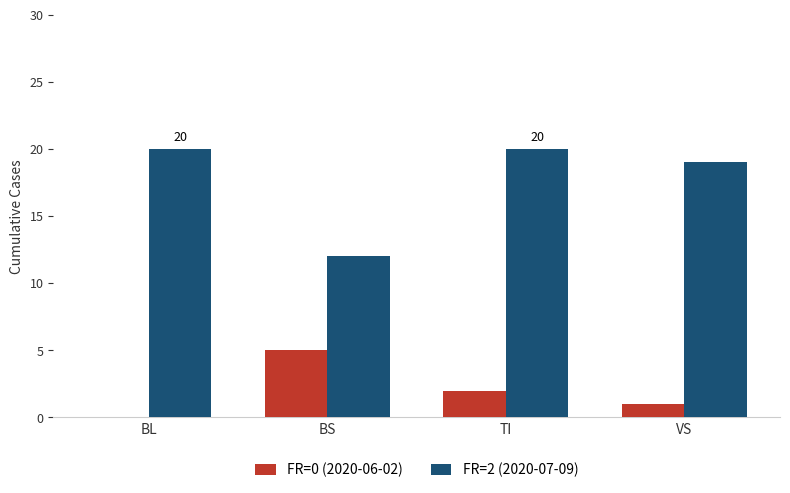

Reading right to left, list all the values displayed in this chart.

FR=0 (2020-06-02): VS=1	TI=2	BS=5	BL=0
FR=2 (2020-07-09): VS=19	TI=20	BS=12	BL=20